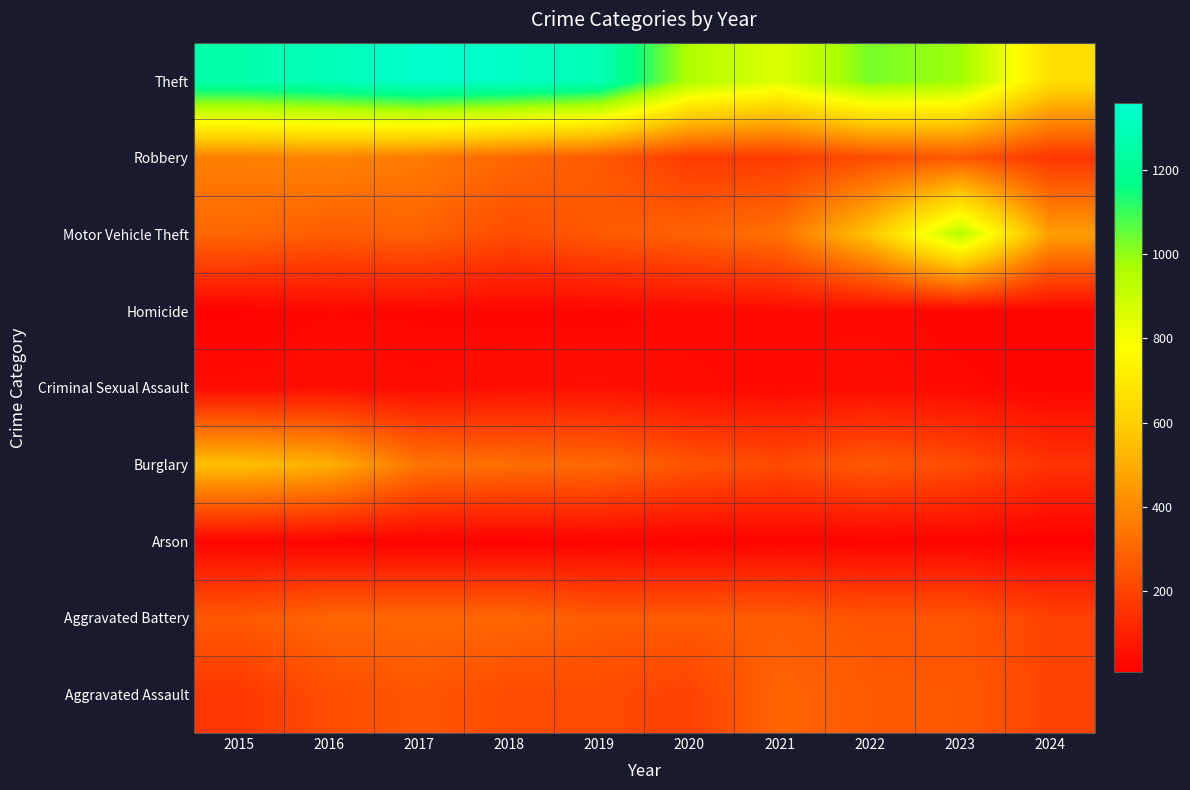

At which category is the sum across all series the highest?

2016